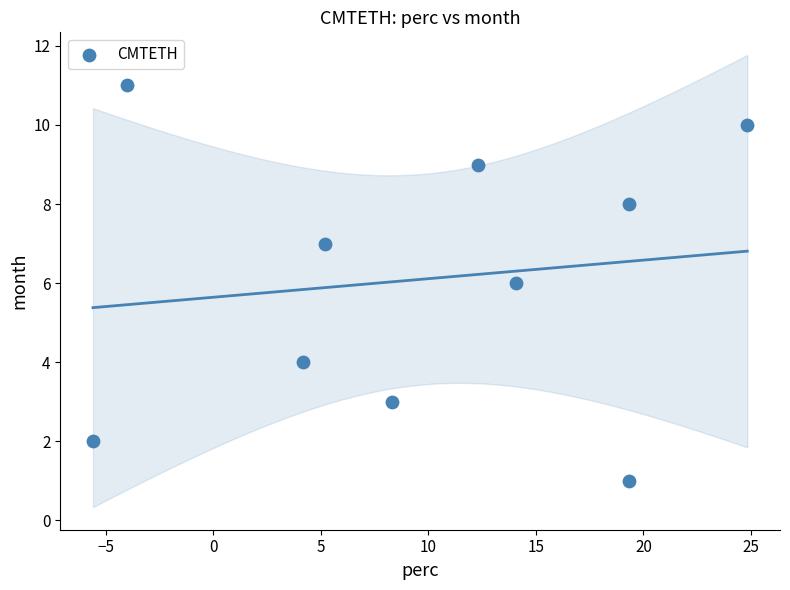

What is the average Y value?

6